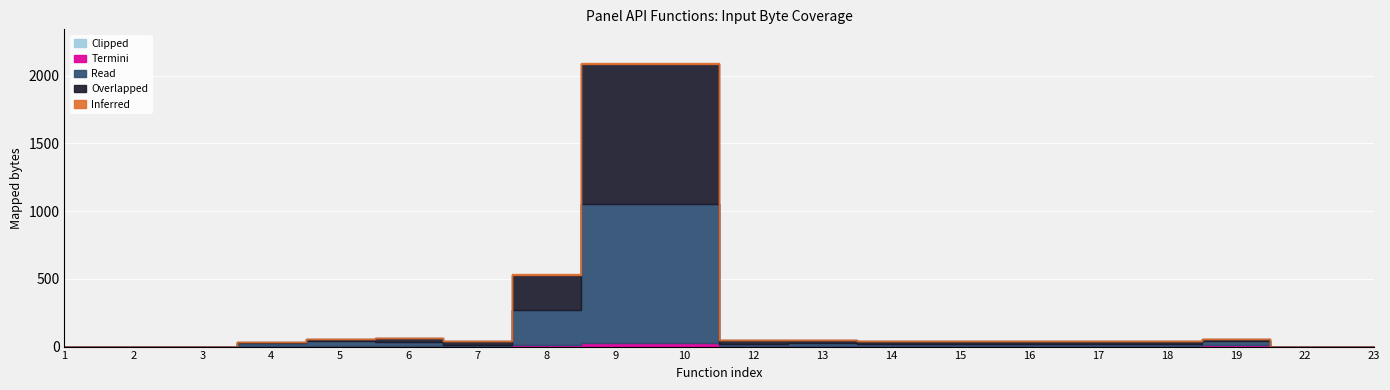

True or false: Read has more than 0 interior local peaks.

True